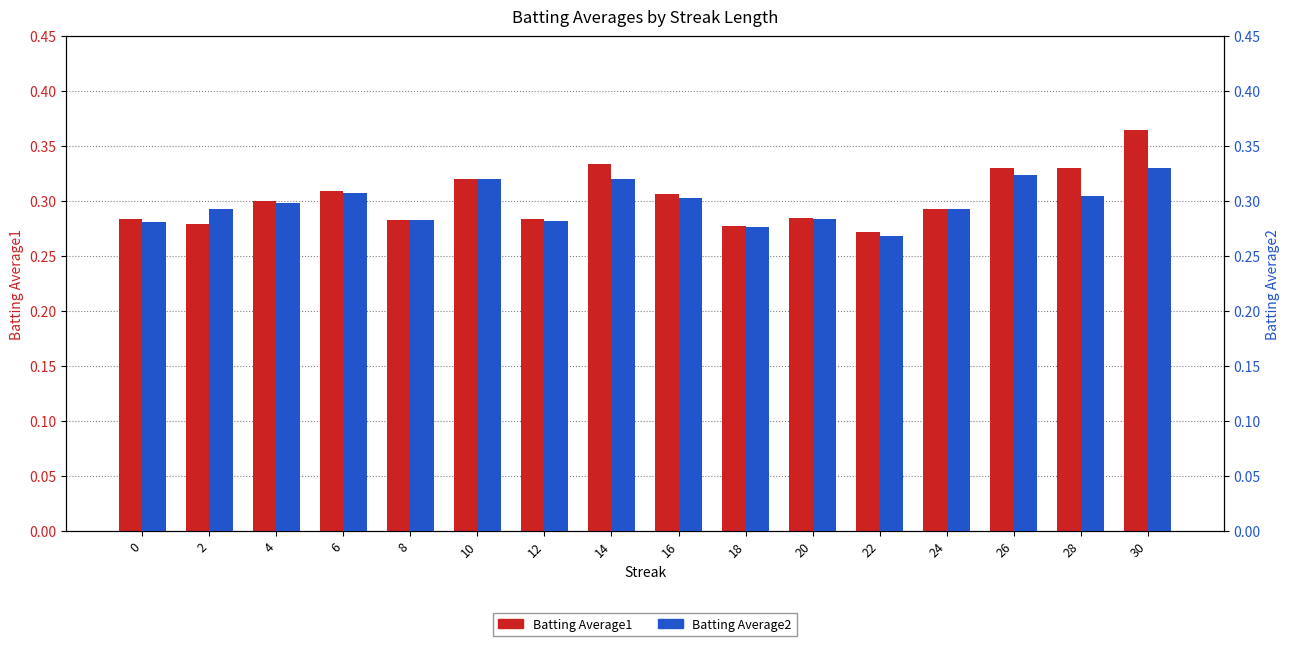

Which category has the highest value across all series?

30